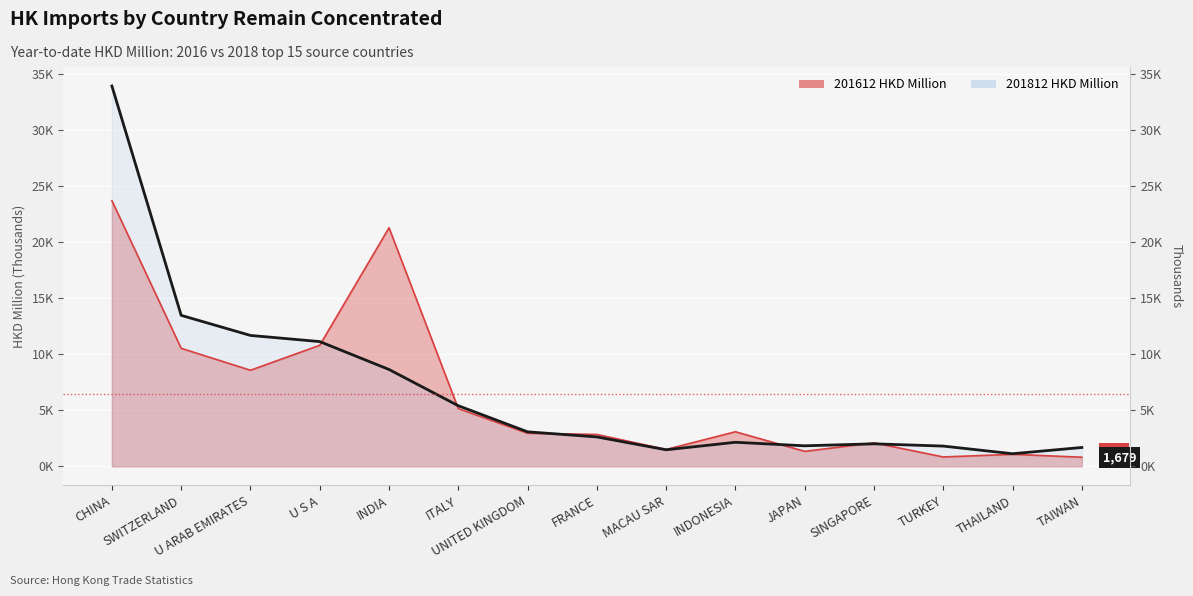

What is the maximum value shown in the chart?

33904.5